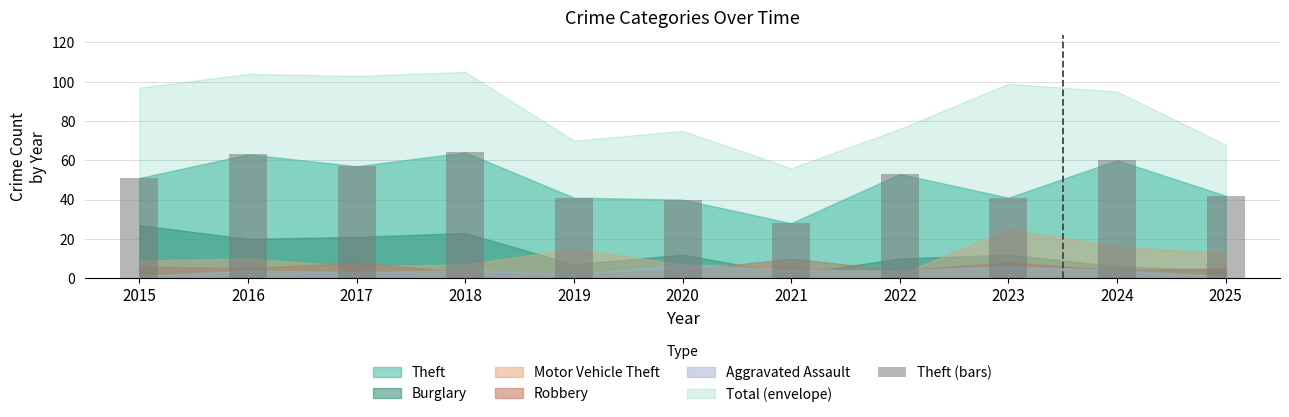

At which label is the value closest to 46?

2025